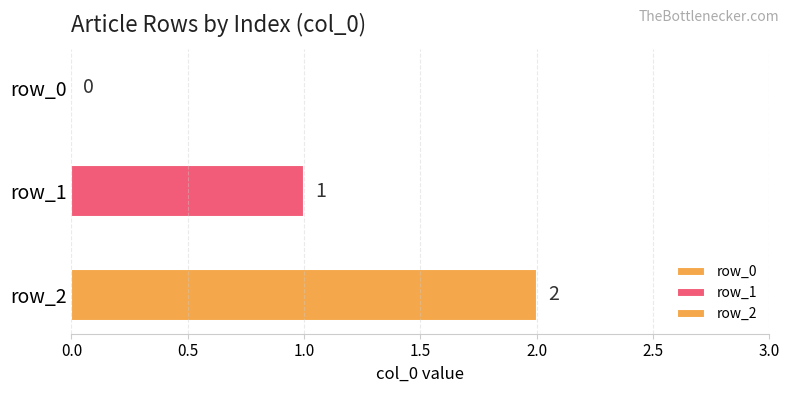

What is the value of the 3rd bar from the left?

2